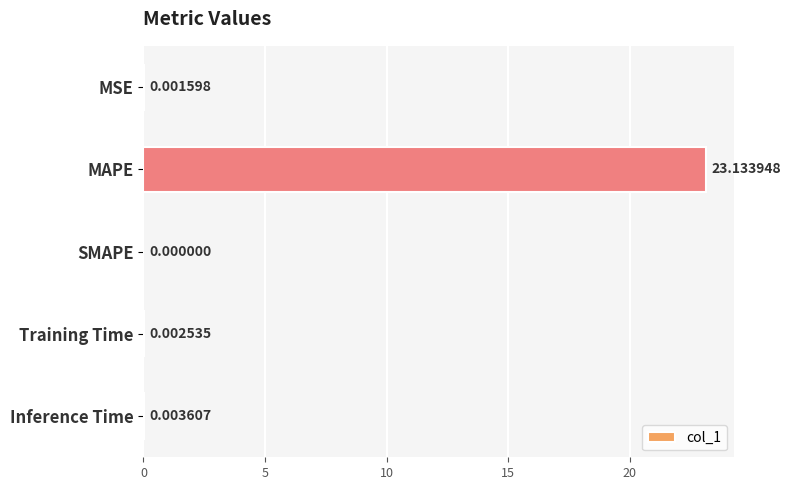

At which category does the chart reach its peak across all series?

MAPE